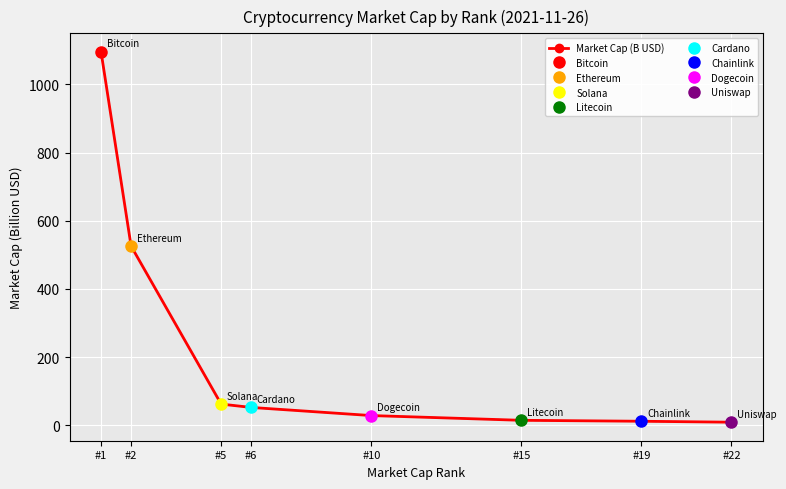

At which label is the value closest to 552?

#2